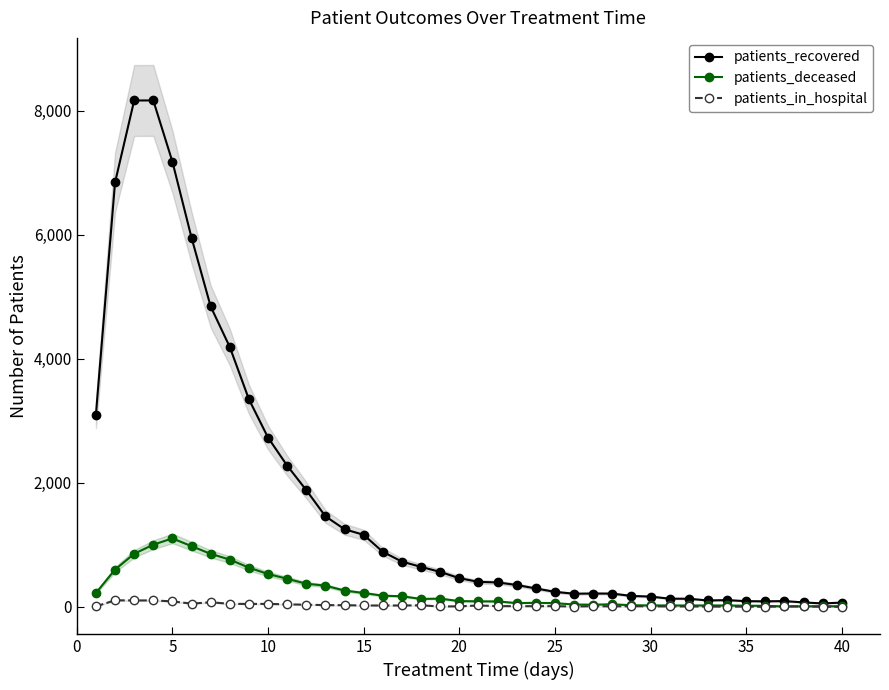

Does the chart have visible grid lines?

No